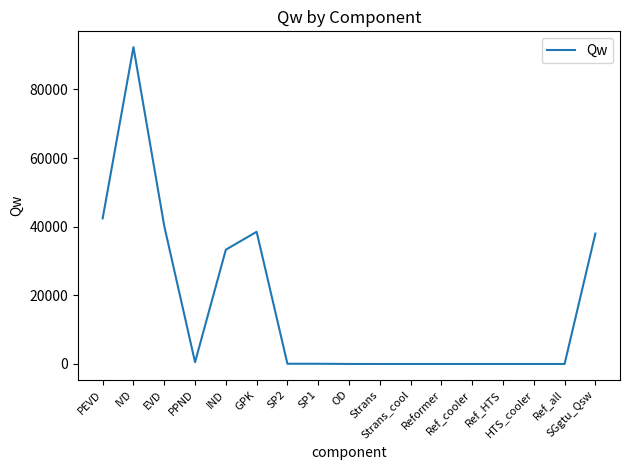

What is the difference between the maximum and minimum values?

92325.2